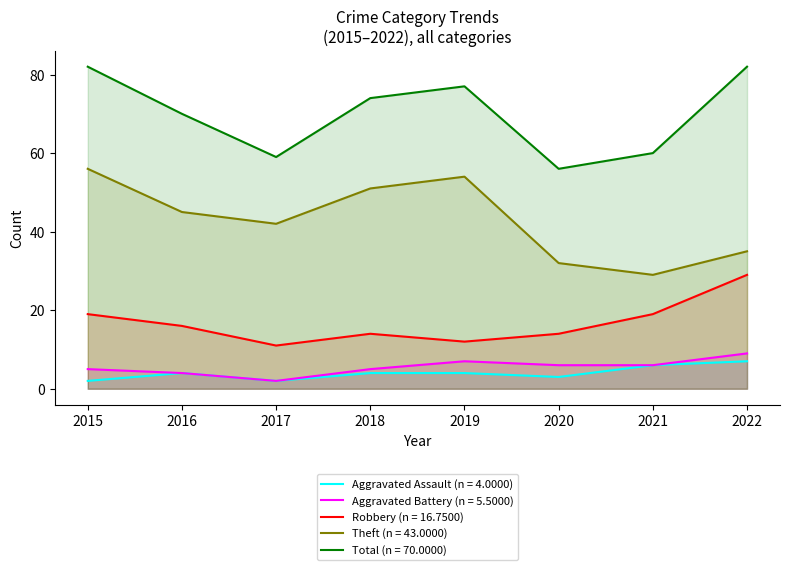

True or false: Aggravated Battery and Theft cross at least once.

False